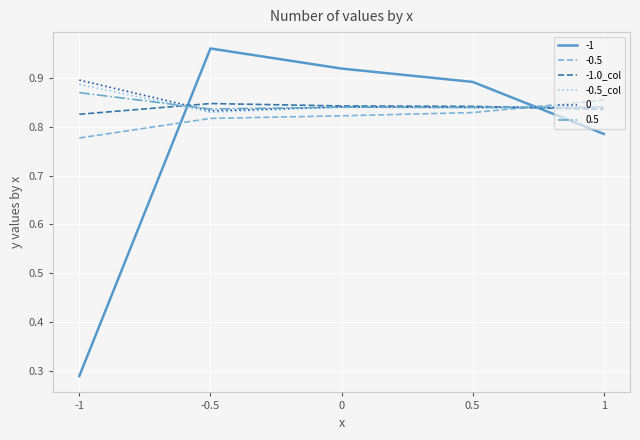

Between which two adjacent categories do 0.5 and -1 first intersect?

-1 and -0.5